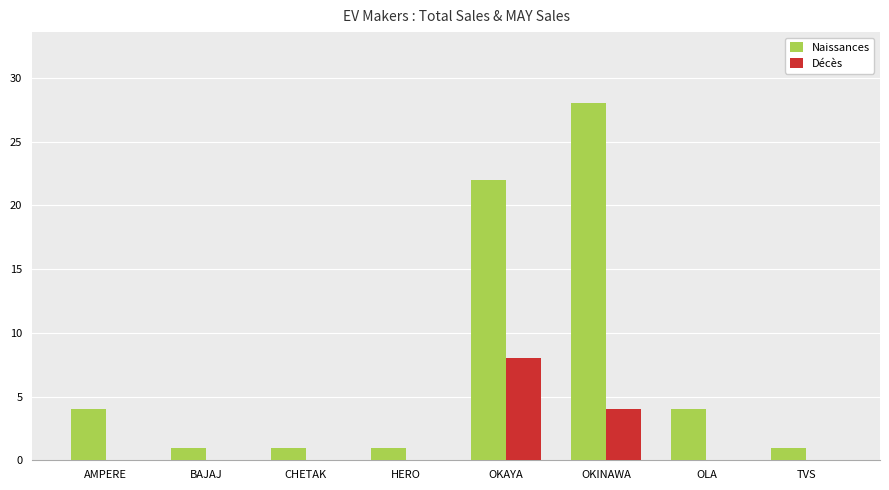

How many Naissances values are between 1 and 22?

7